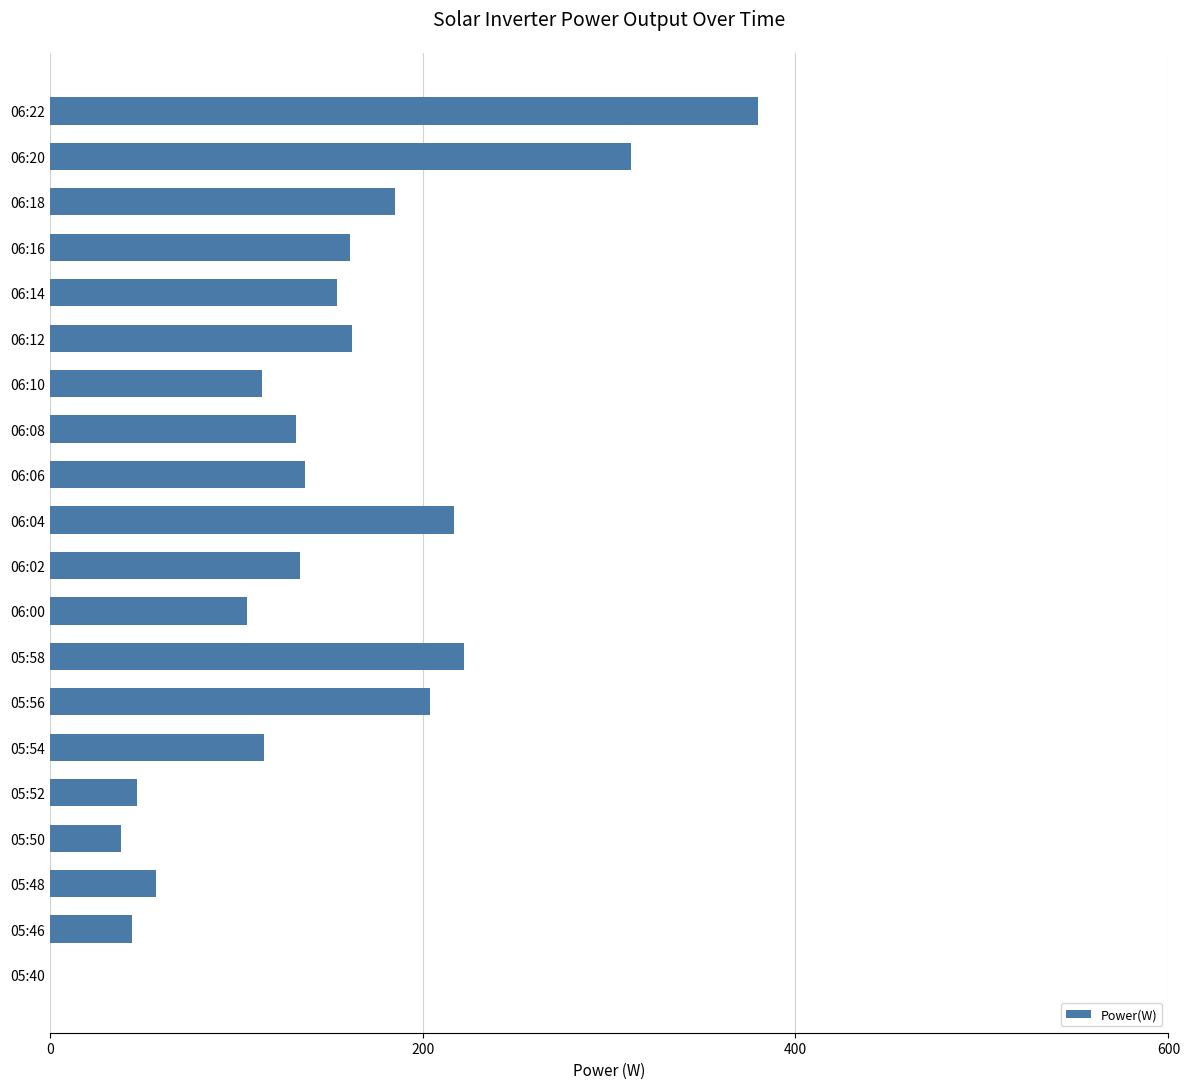

What is the change in value from 05:50 to 06:20?

+274